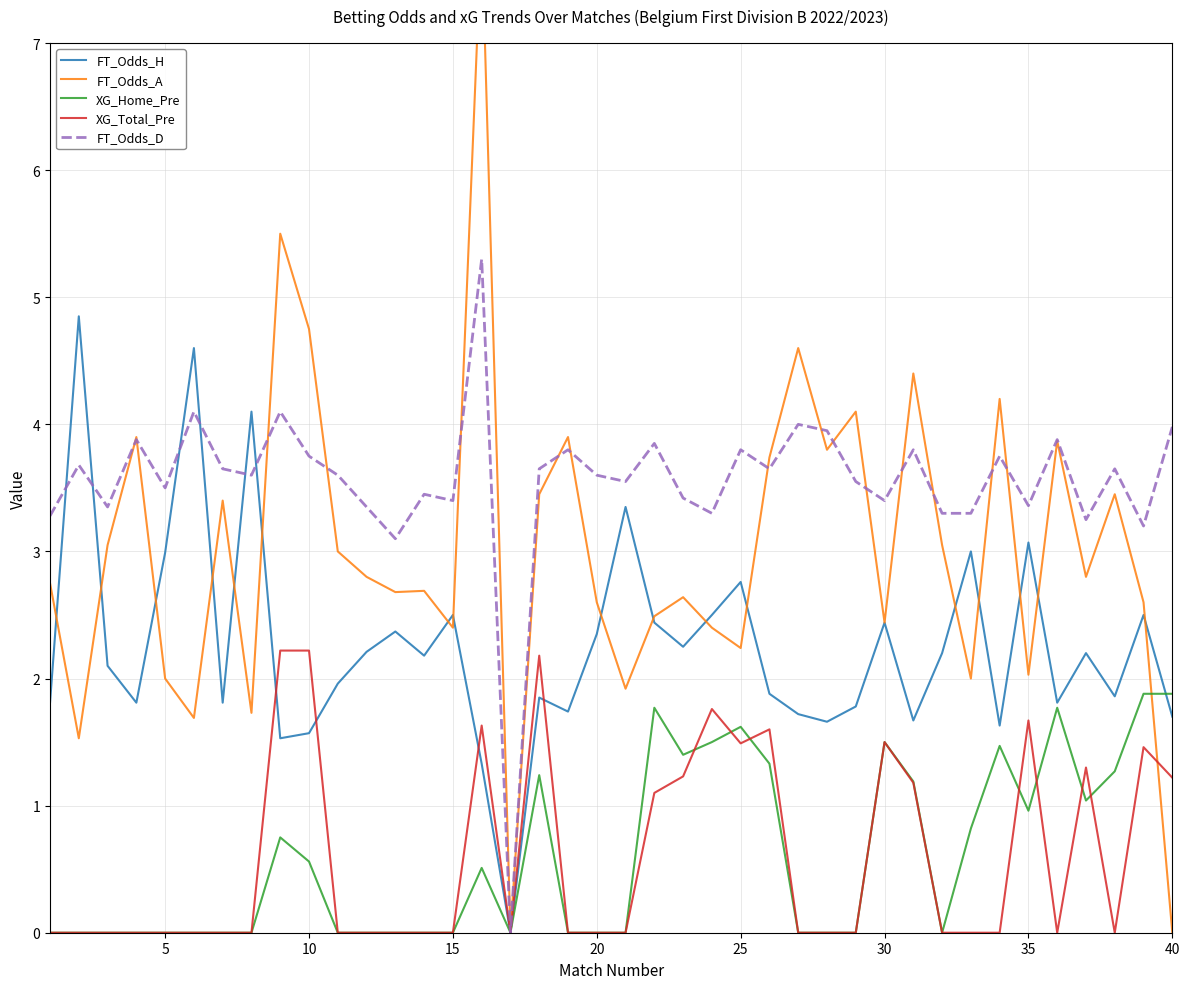

How many values in the FT_Odds_D series are below 3?

1